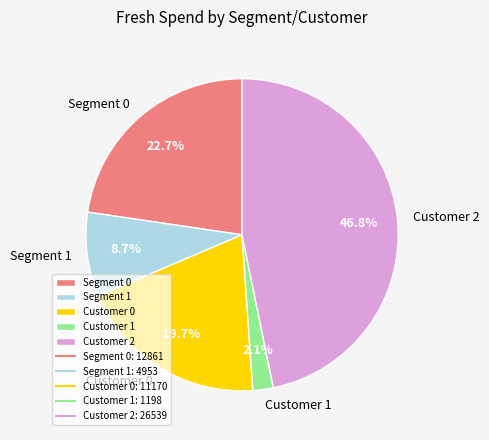

How many slices are in this pie chart?

5